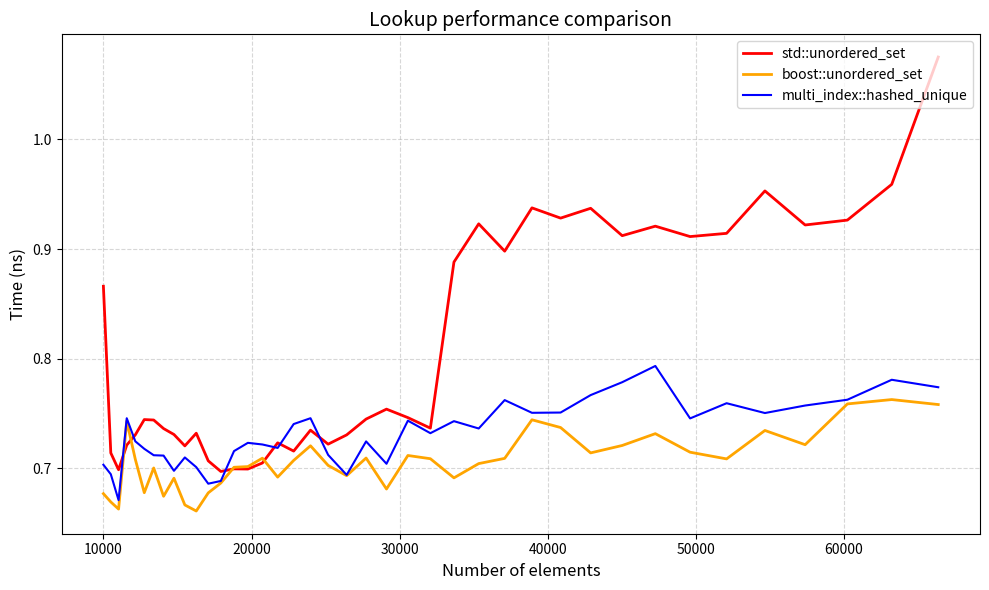

Which series has the largest range (max minus min)?

std::unordered_set